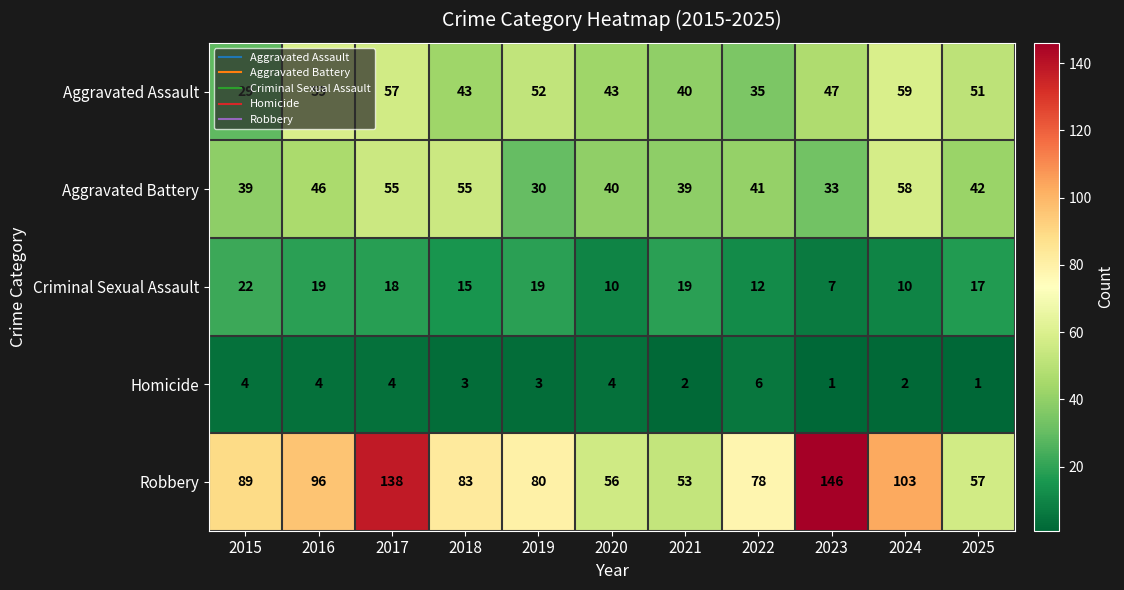

How many Homicide values are between 2 and 4?

8